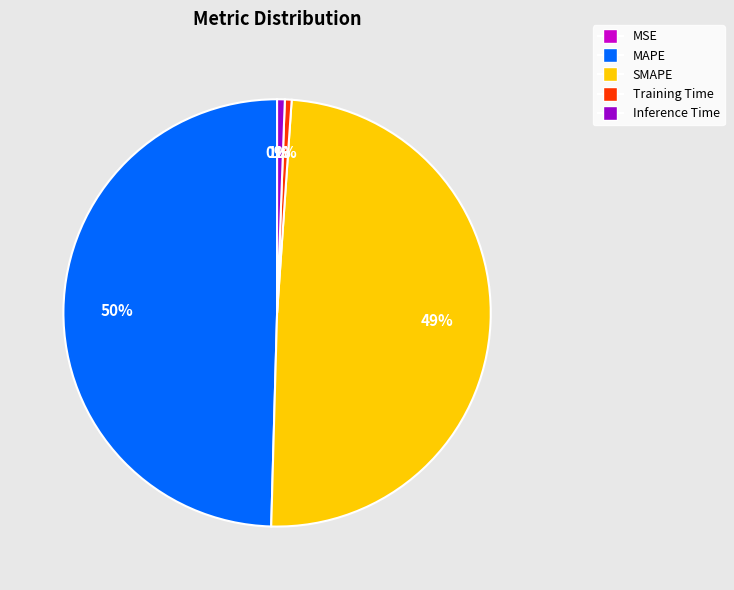

What percentage is the SMAPE slice, to the nearest percent?

49%